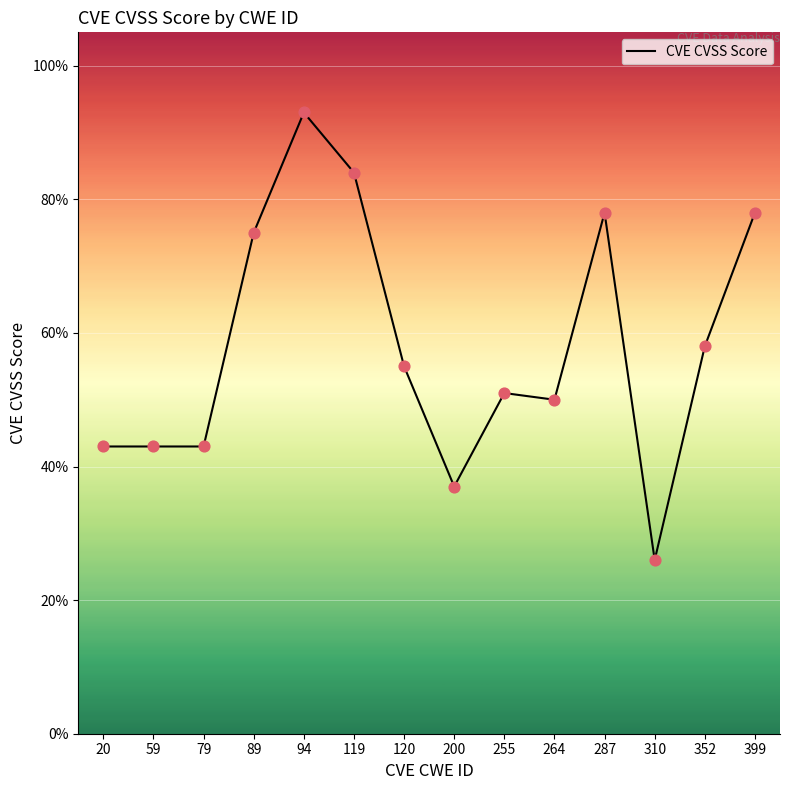

Does the chart have visible grid lines?

Yes